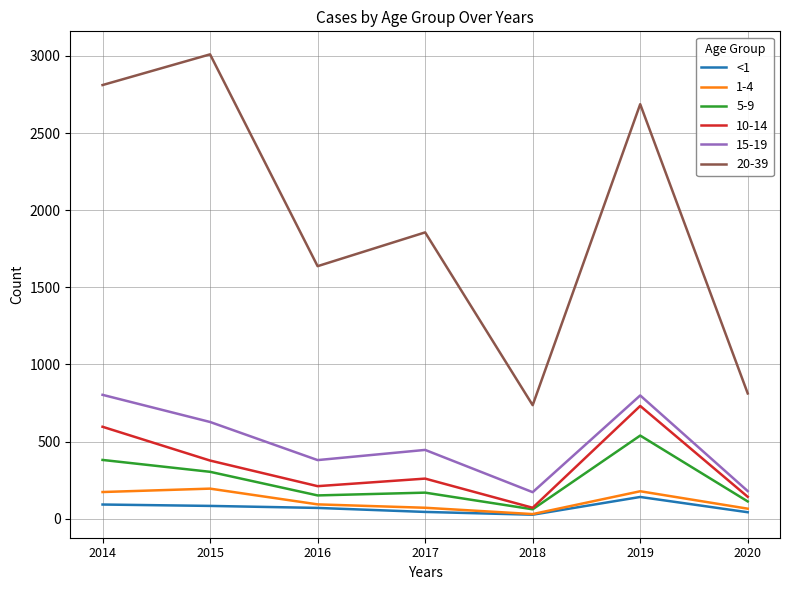

Which label corresponds to the largest value in the chart?

2015